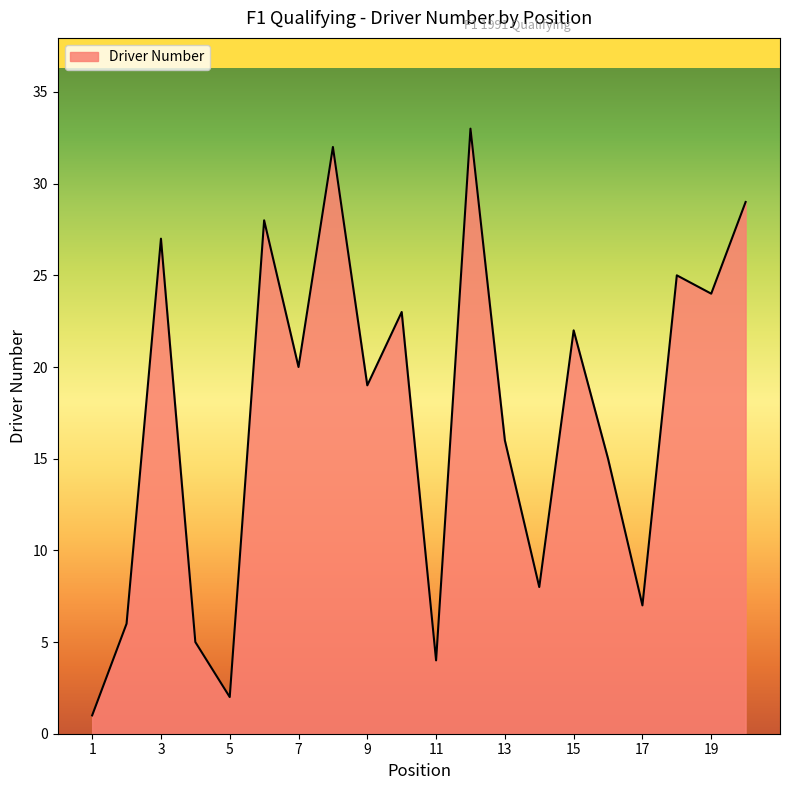

What is the maximum value shown in the chart?

33